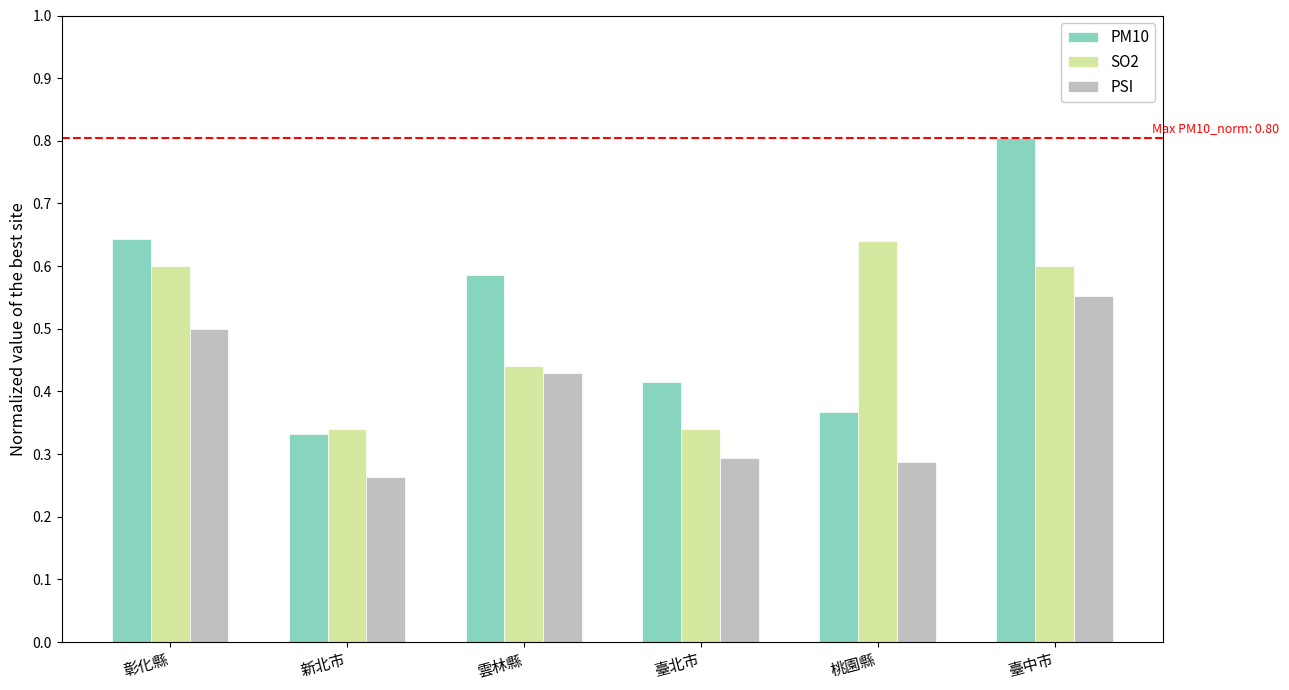

What is the approximate value of PSI at 彰化縣?

0.5